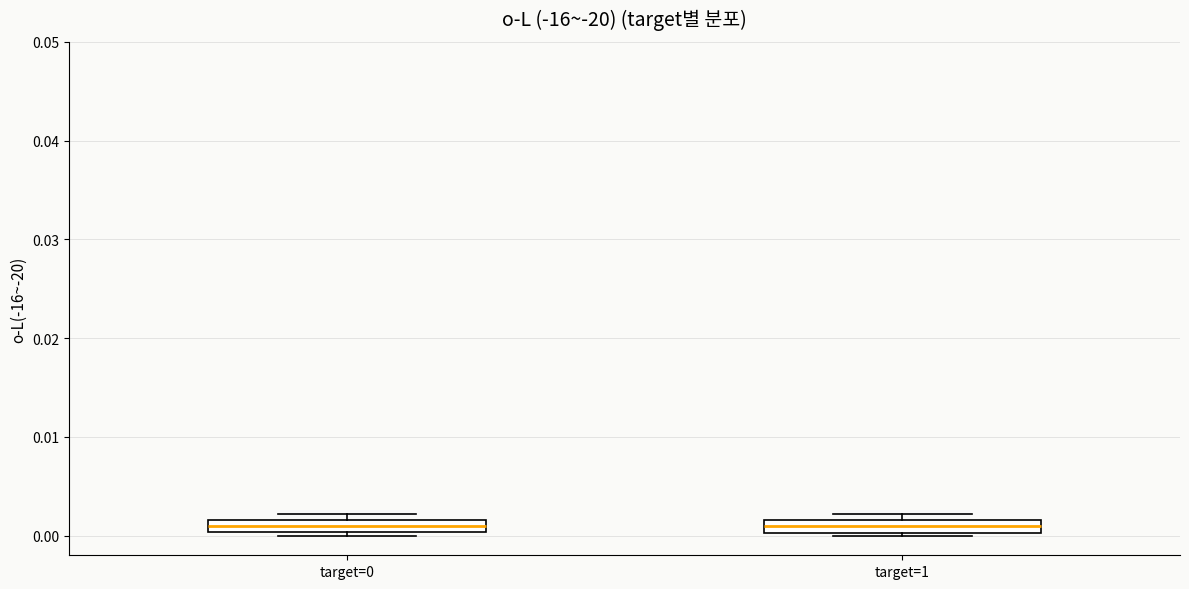

Where is the upper edge of the box for target=1 on the y-axis? The values are not printed on the chart, so give them approximately, as read against the axis.

0.002